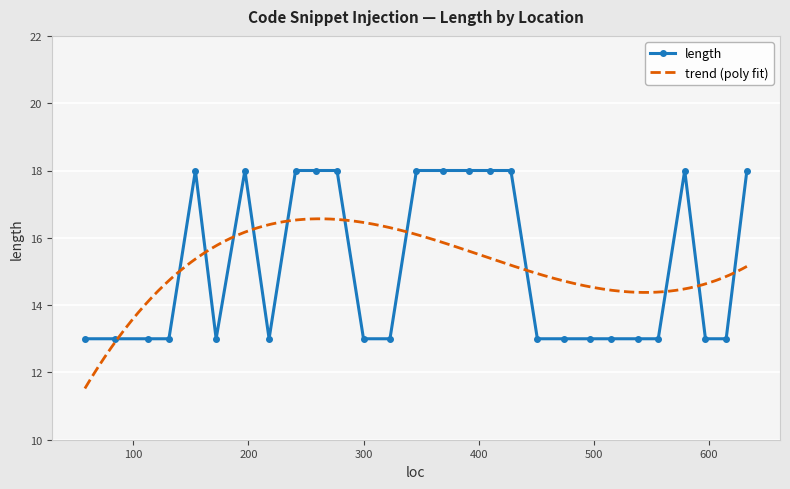

Reading left to right, transcribe all the data shown in this chart.

58=13	84=13	113=13	131=13	154=18	172=13	197=18	218=13	241=18	259=18	277=18	300=13	323=13	346=18	369=18	392=18	410=18	428=18	451=13	474=13	497=13	515=13	538=13	556=13	579=18	597=13	615=13	633=18